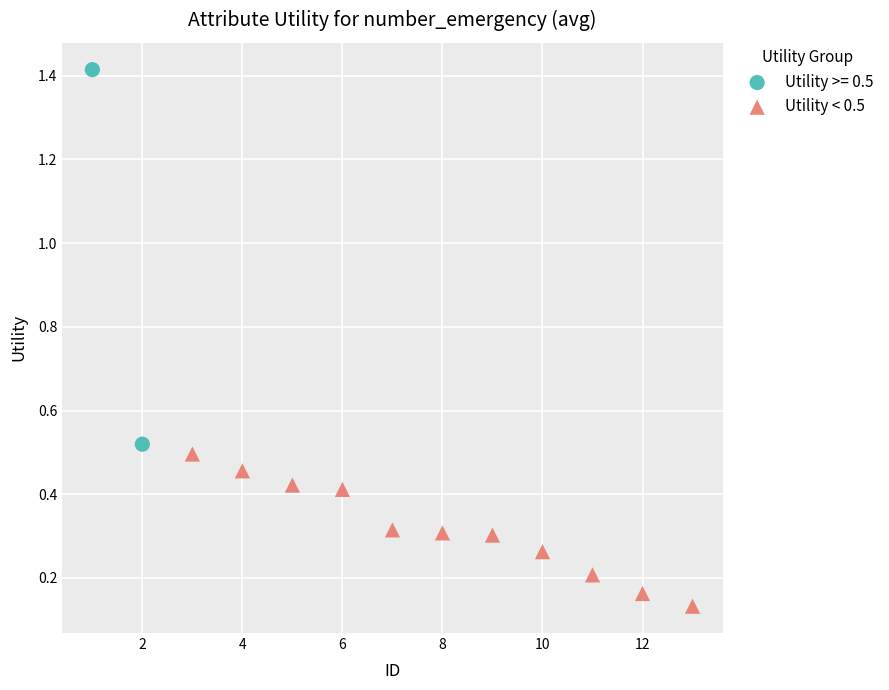

What are all the series names shown in the legend?

Utility >= 0.5, Utility < 0.5